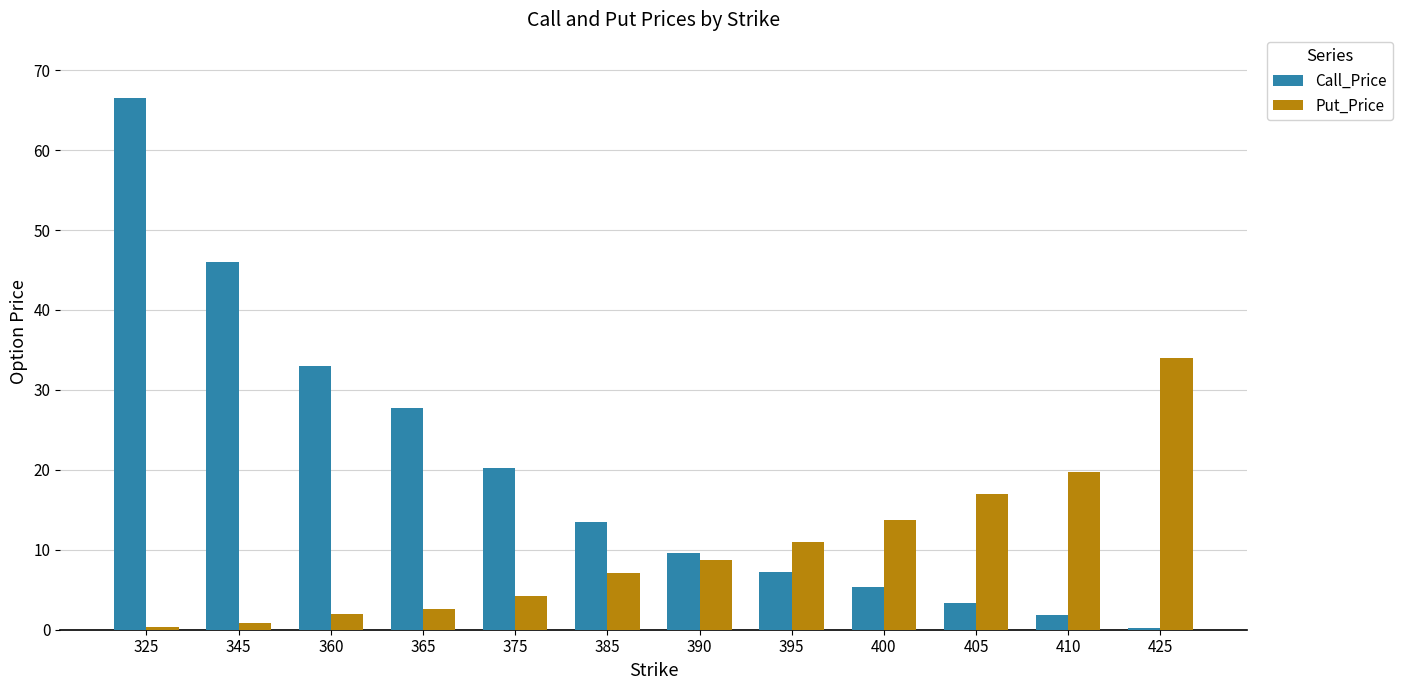

What is the difference between the Put_Price values at 365 and 425?

31.4